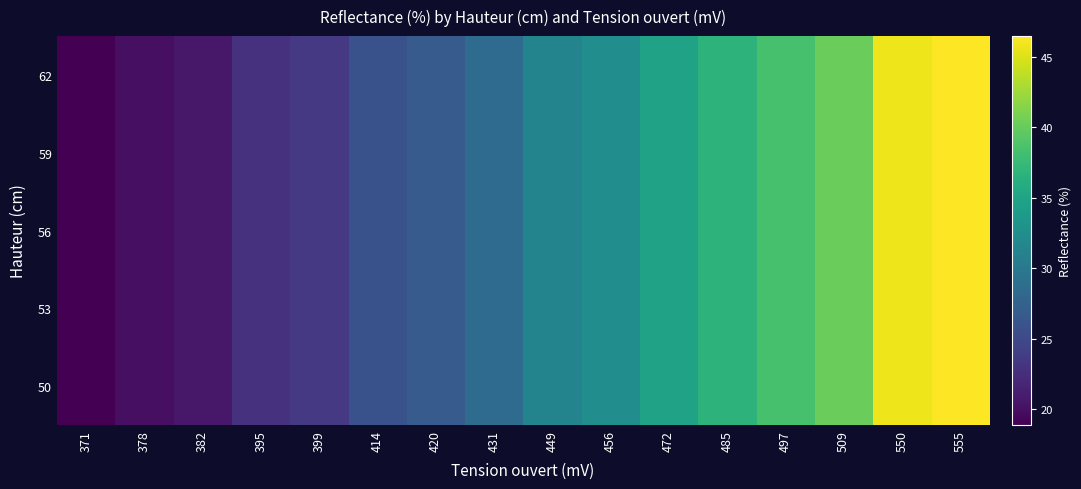

How many distinct data groups are displayed?

5